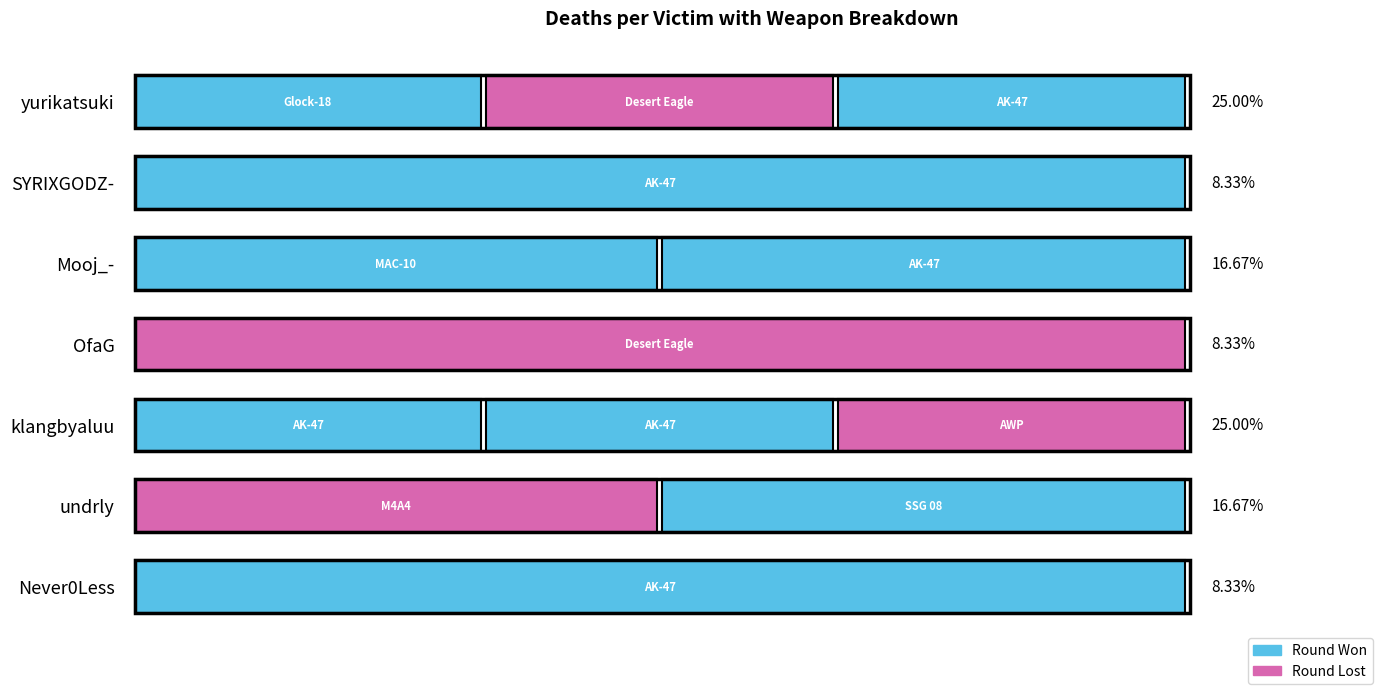

List the labels in order of value, smallest first.

SYRIXGODZ-, OfaG, Never0Less, Mooj_-, undrly, yurikatsuki, klangbyaluu